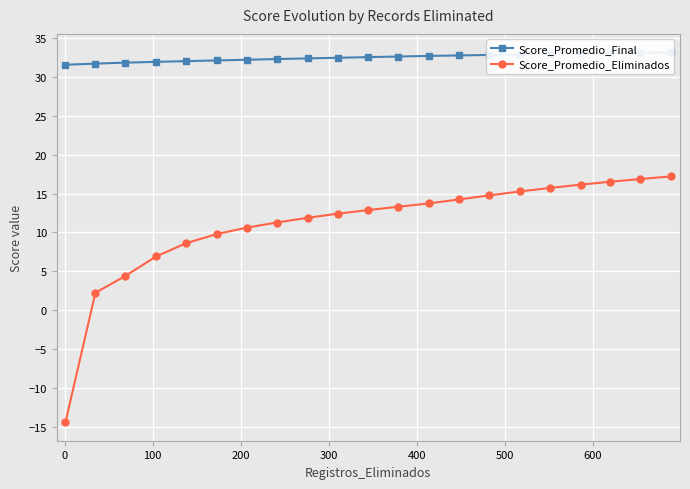

What is the maximum value for Score_Promedio_Eliminados?

17.2